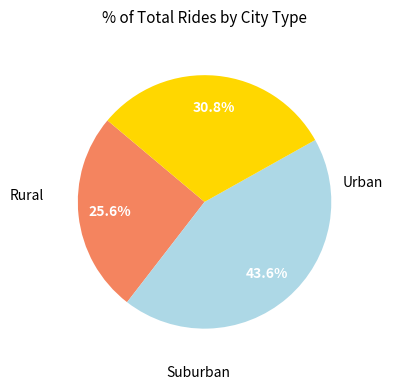

To the nearest percent, what is the difference between the largest and smallest slice percentages?

18%